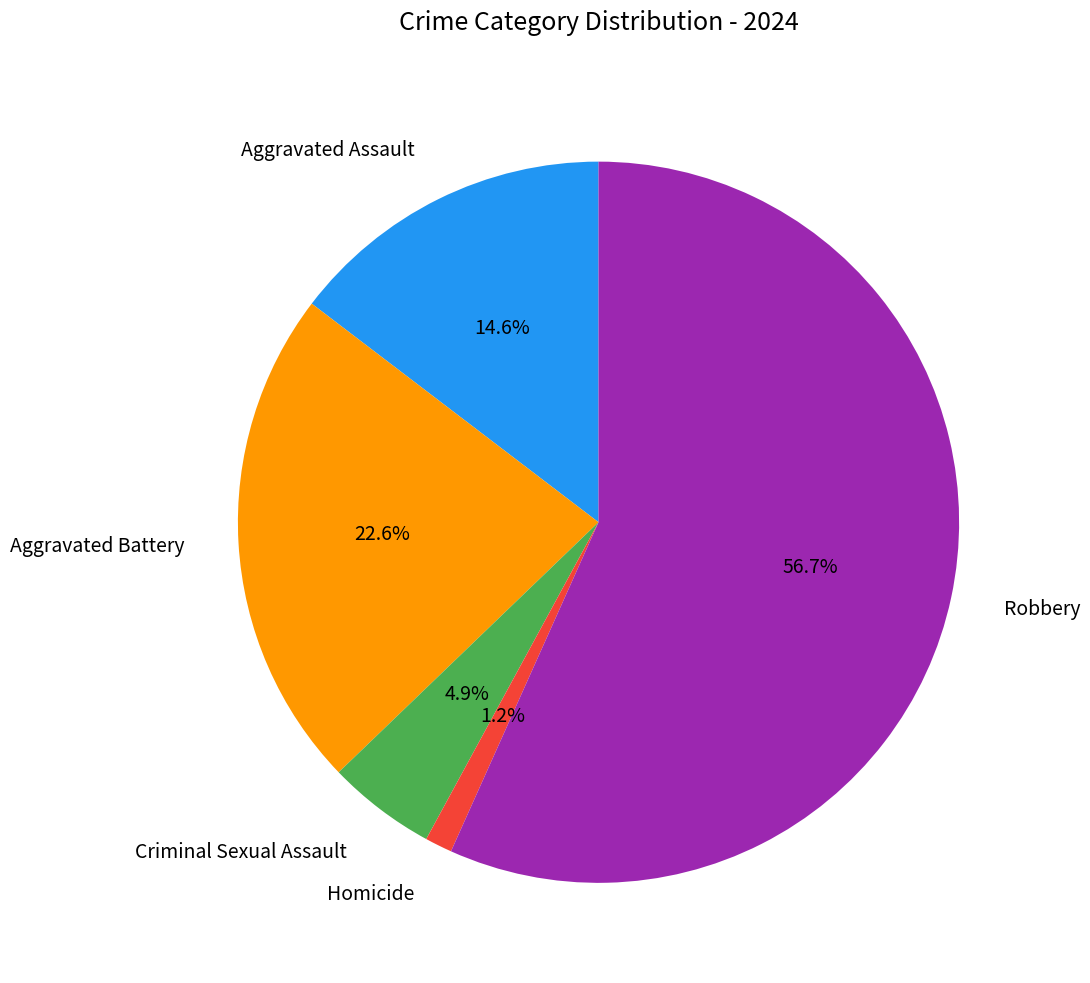

Rank the categories by value from highest to lowest.

Robbery, Aggravated Battery, Aggravated Assault, Criminal Sexual Assault, Homicide